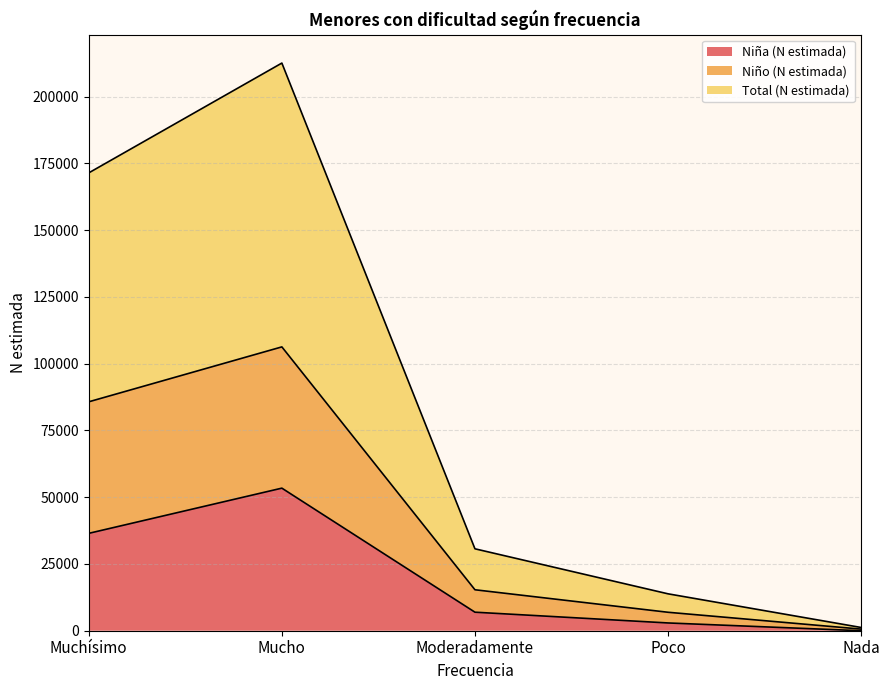

The value of Niño (N estimada) at Nada is 871. True or false?

False